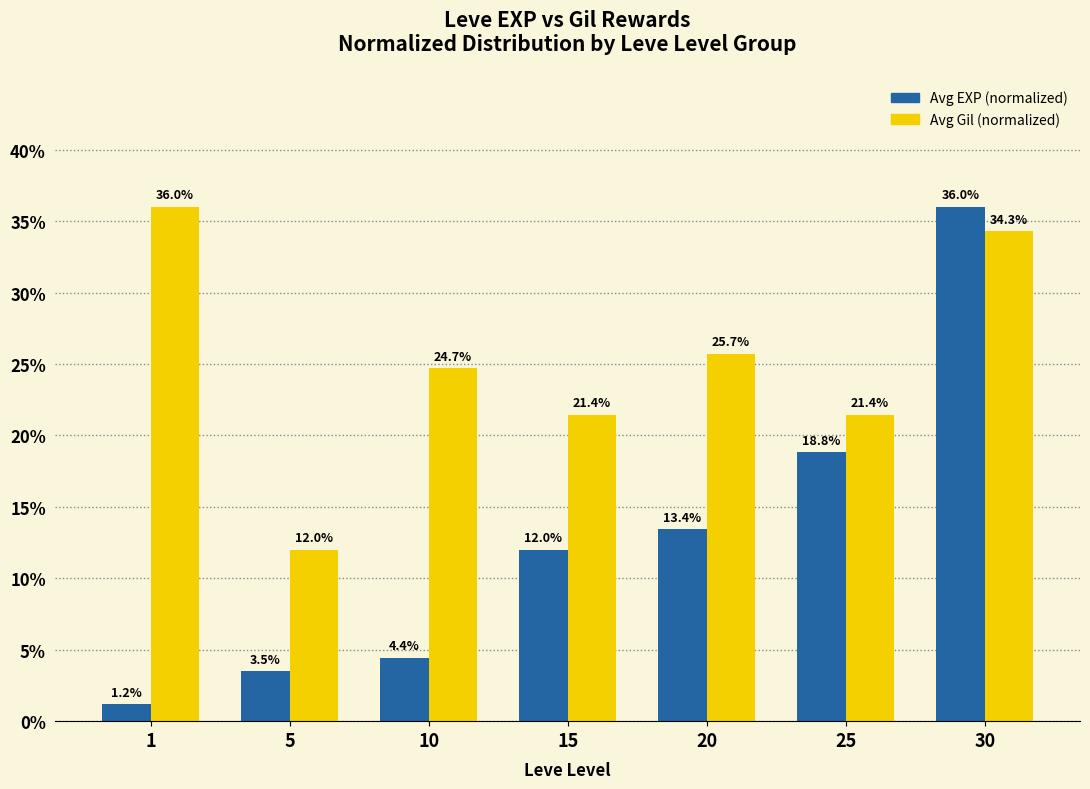

Read the Avg Gil (normalized) value at 30.

34.3